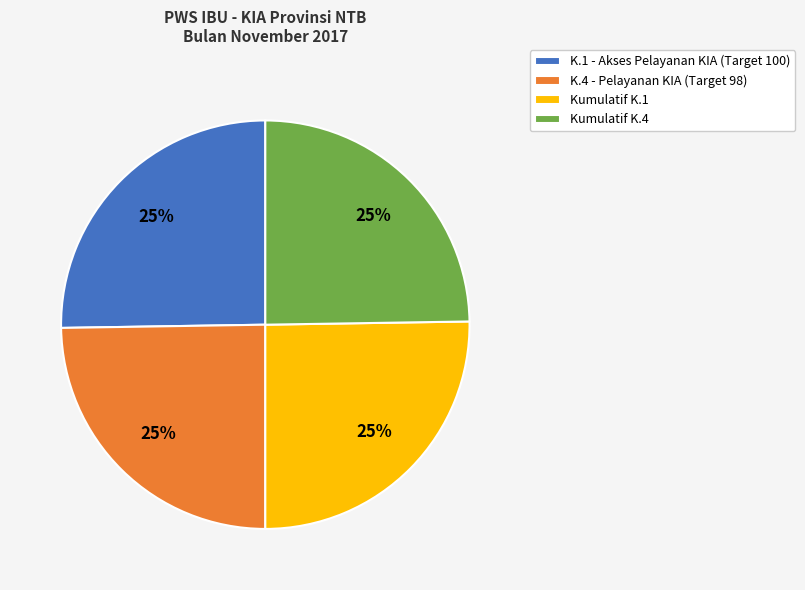

To the nearest percent, what is the combined percentage of Kumulatif K.4 and Kumulatif K.1?

50%